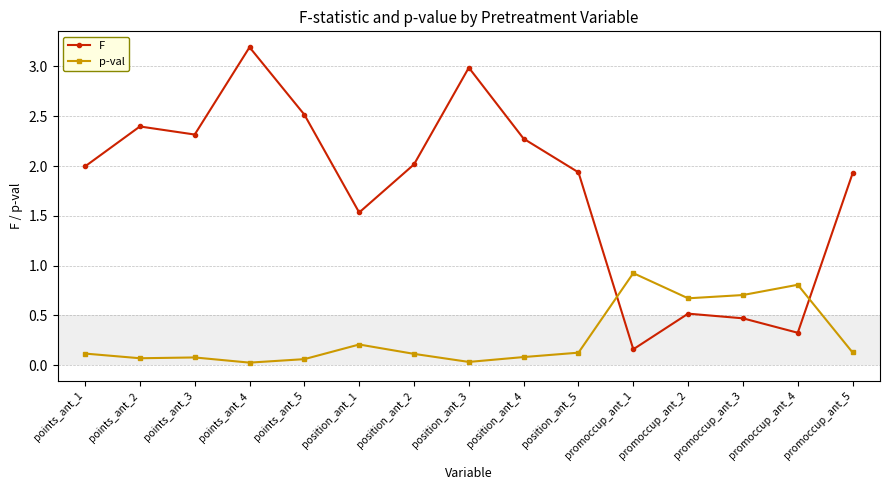

At how many categories does at least one series exceed 0?

15